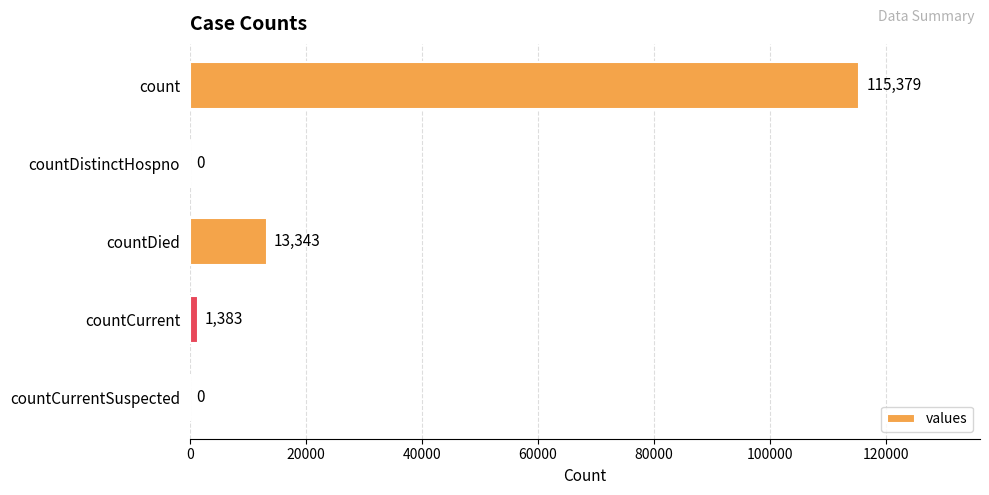

Count the number of data series in this chart.

1